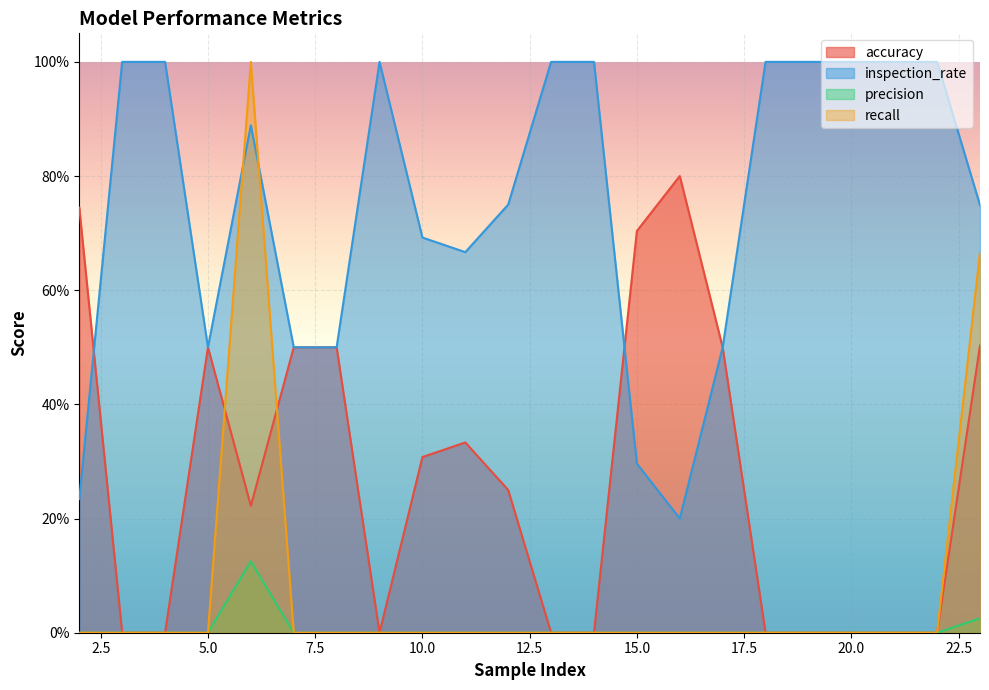

How many lines are shown in the chart?

4